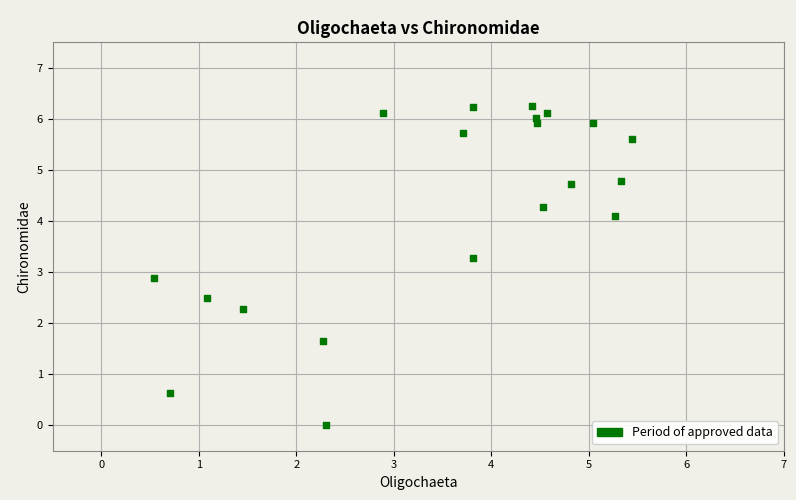

What is the range of X values (max minus min)?

4.9